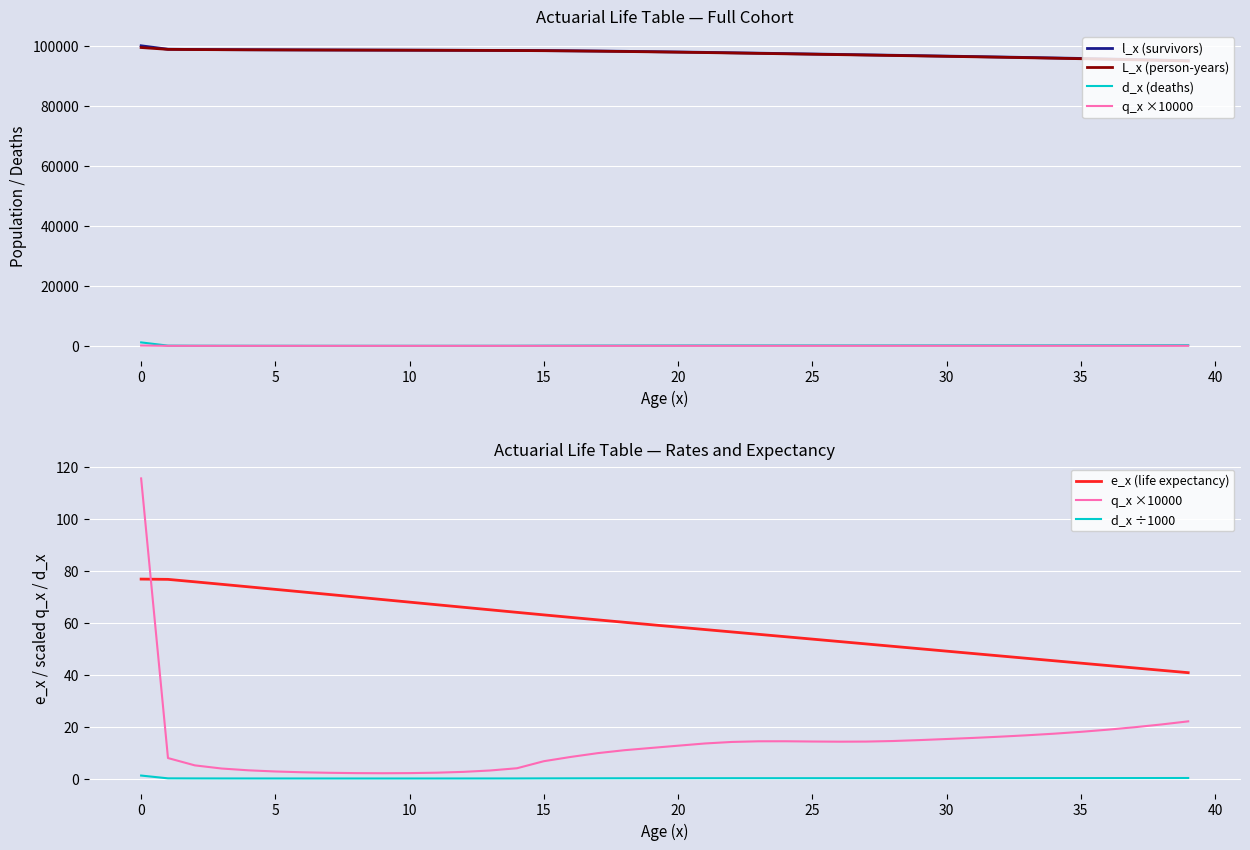

Which series has the largest range (max minus min)?

l_x (survivors)